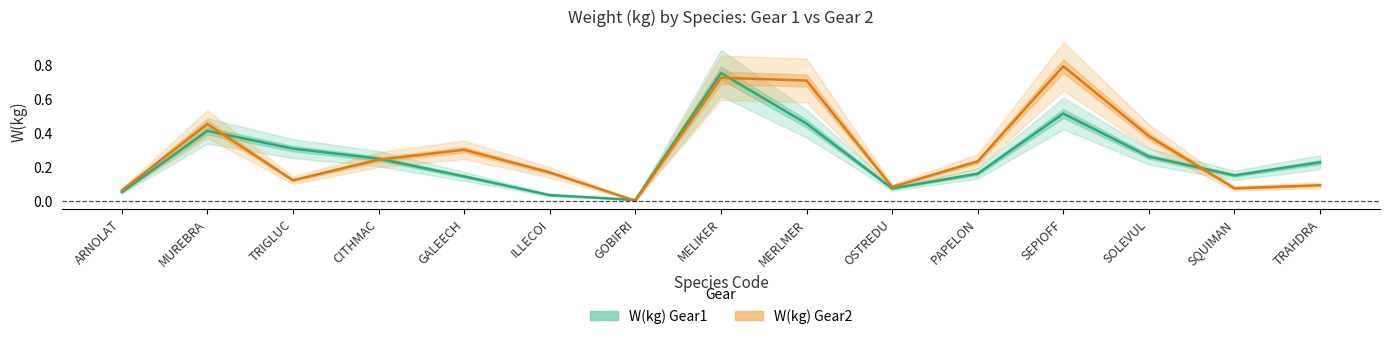

At which label does W(kg) Gear1 reach its peak?

MELIKER